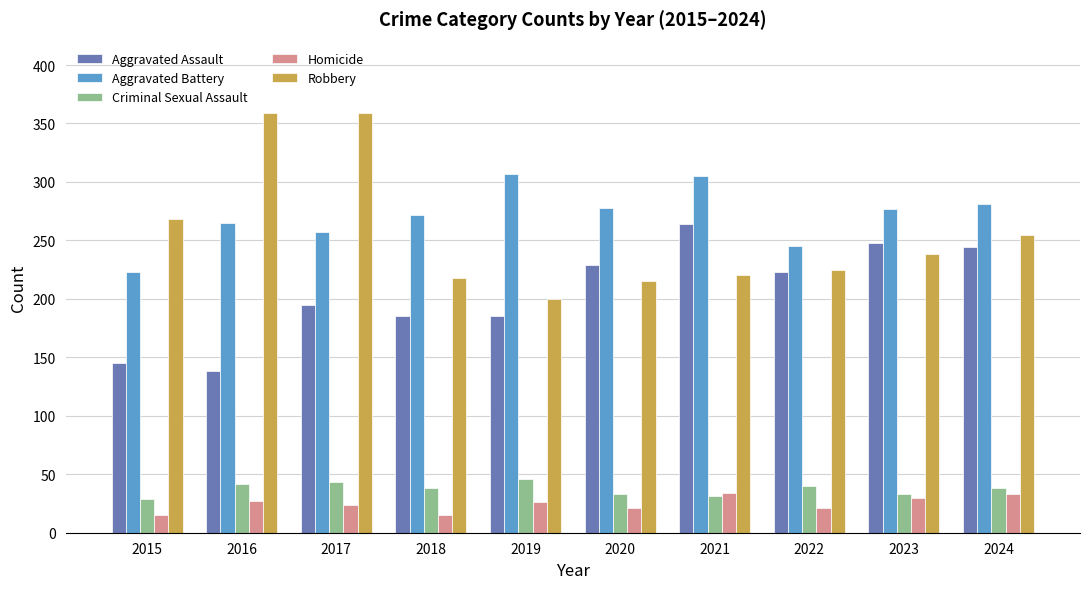

What is the difference between the maximum and minimum values in the Homicide series?

19